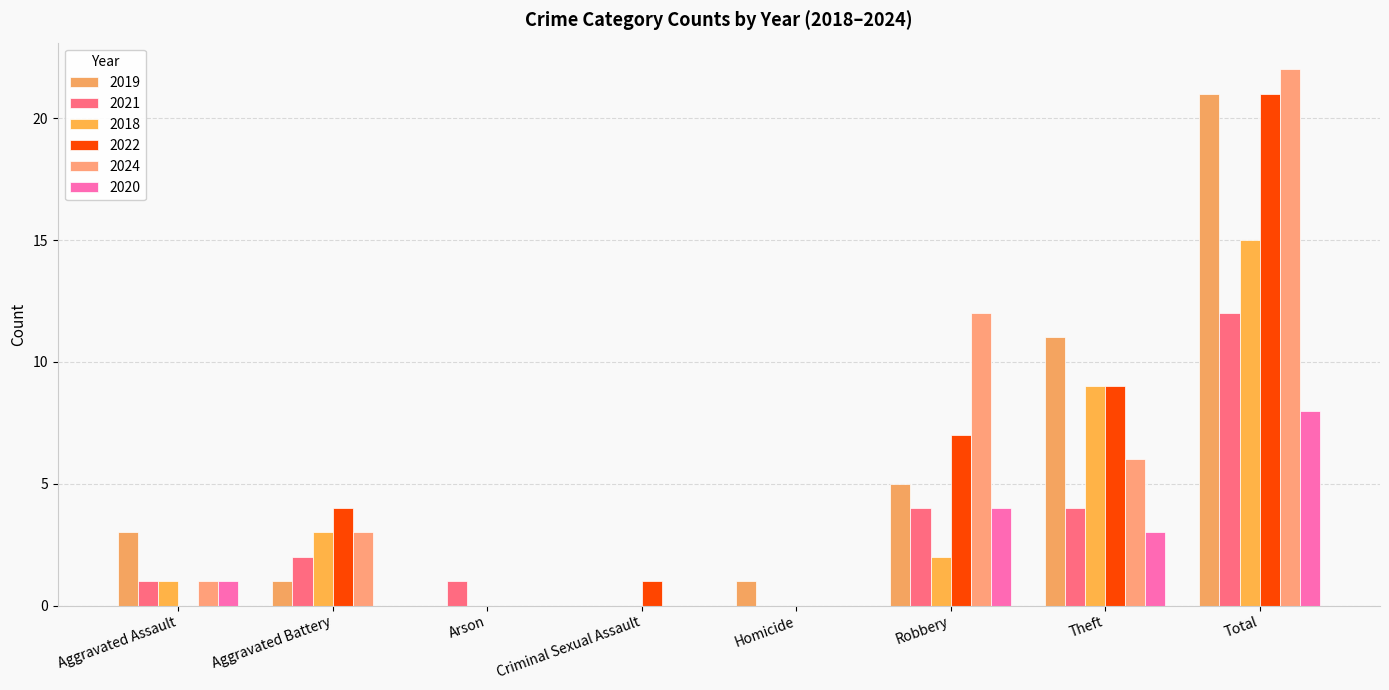

What is the label of the 8th bar from the left?

Total